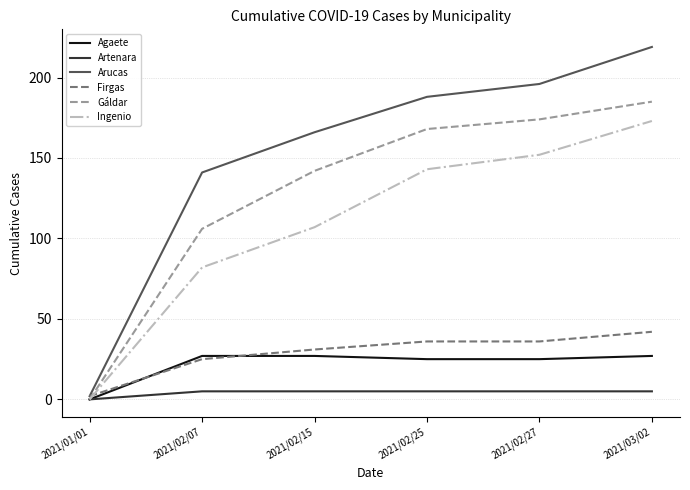

At how many categories does at least one series exceed 207?

1